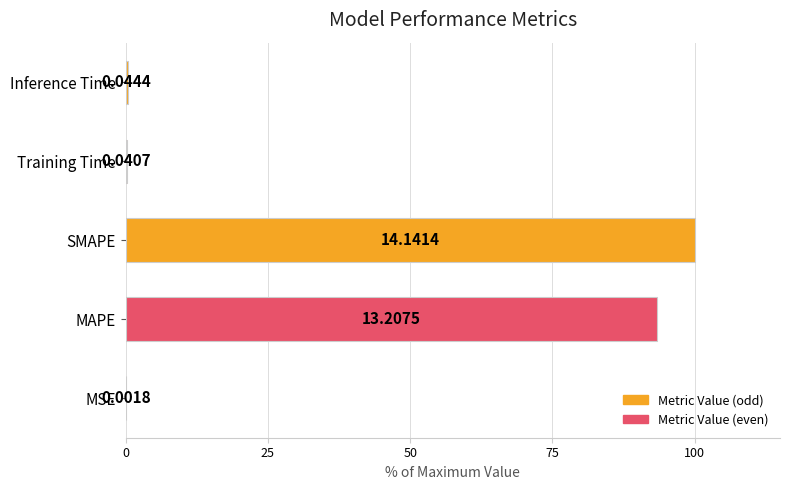

What is the sum of all values?

194.0